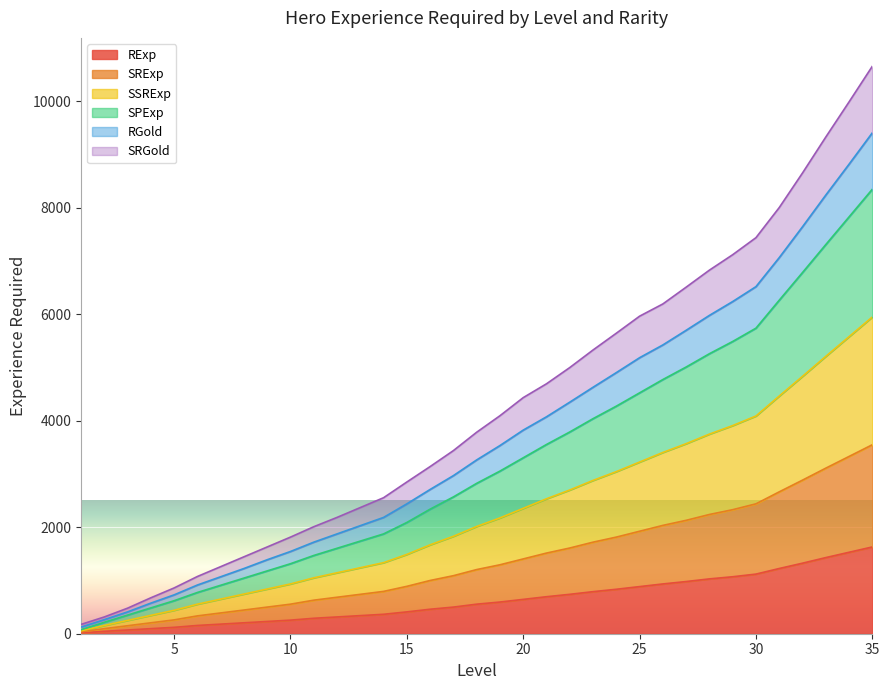

True or false: SSRExp and RExp cross at least once.

False